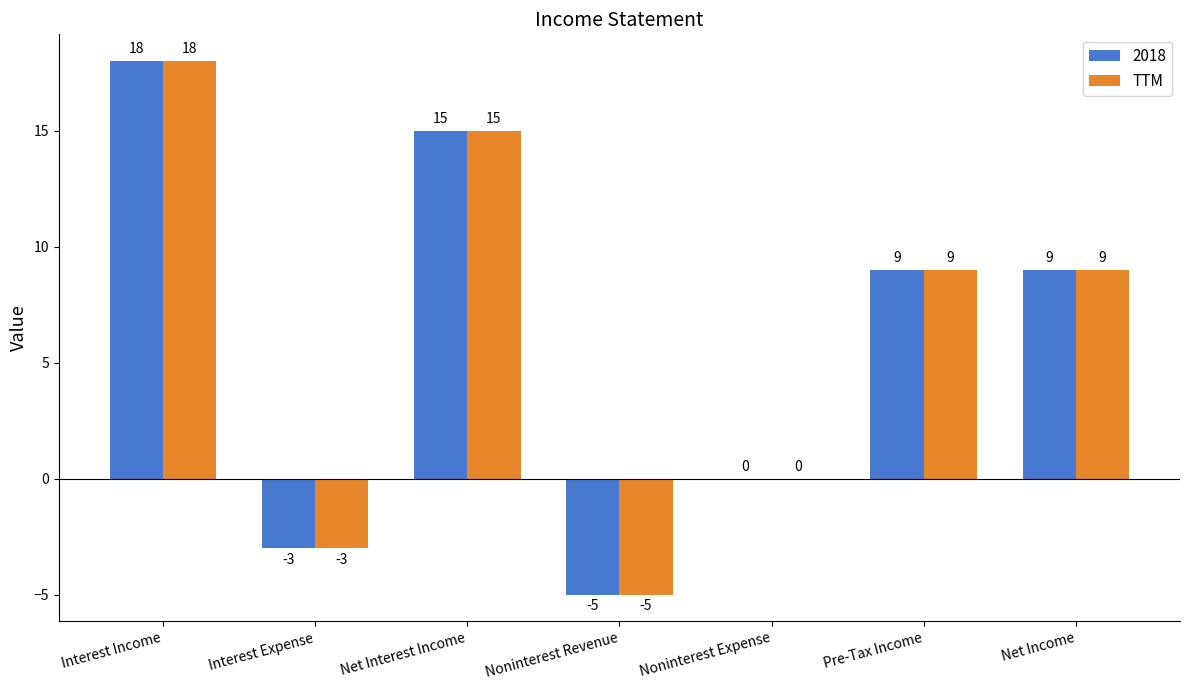

Is the value of 2018 at Net Income greater than the value of TTM at Interest Expense?

Yes